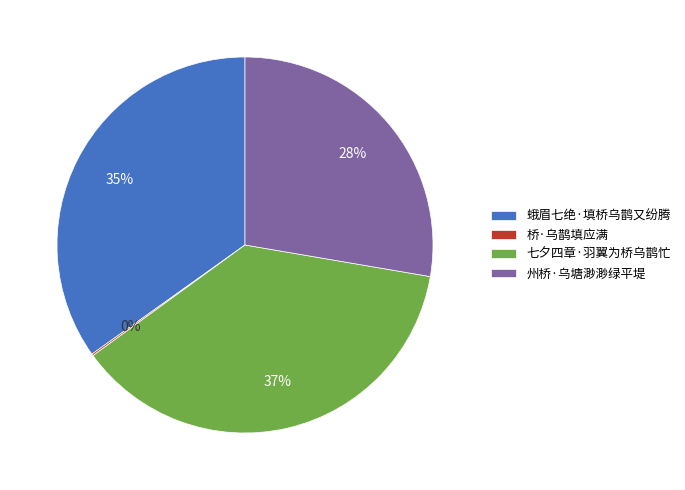

Between 蛾眉七绝·填桥乌鹊又纷腾 and 七夕四章·羽翼为桥乌鹊忙, which is larger?

七夕四章·羽翼为桥乌鹊忙